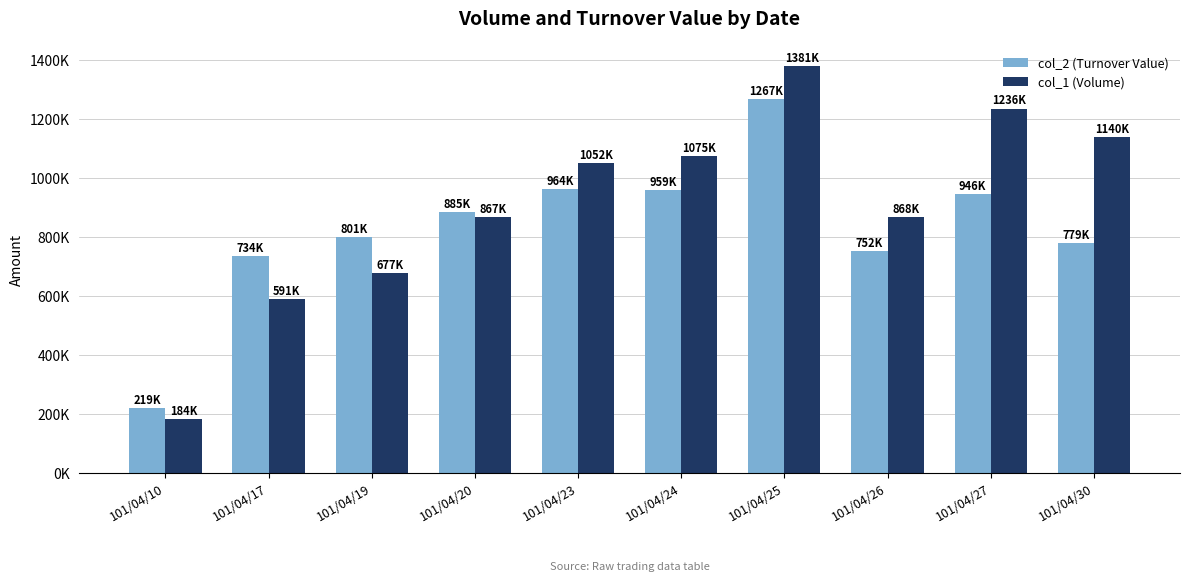

What are all the series names shown in the legend?

col_2 (Turnover Value), col_1 (Volume)